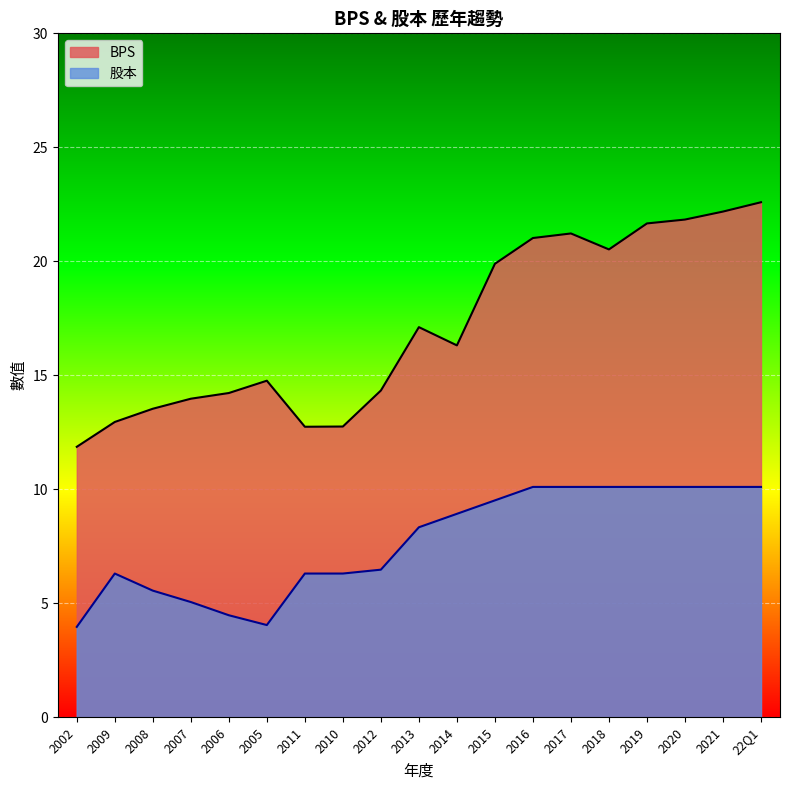

True or false: 股本 has more than 1 interior local peaks.

False